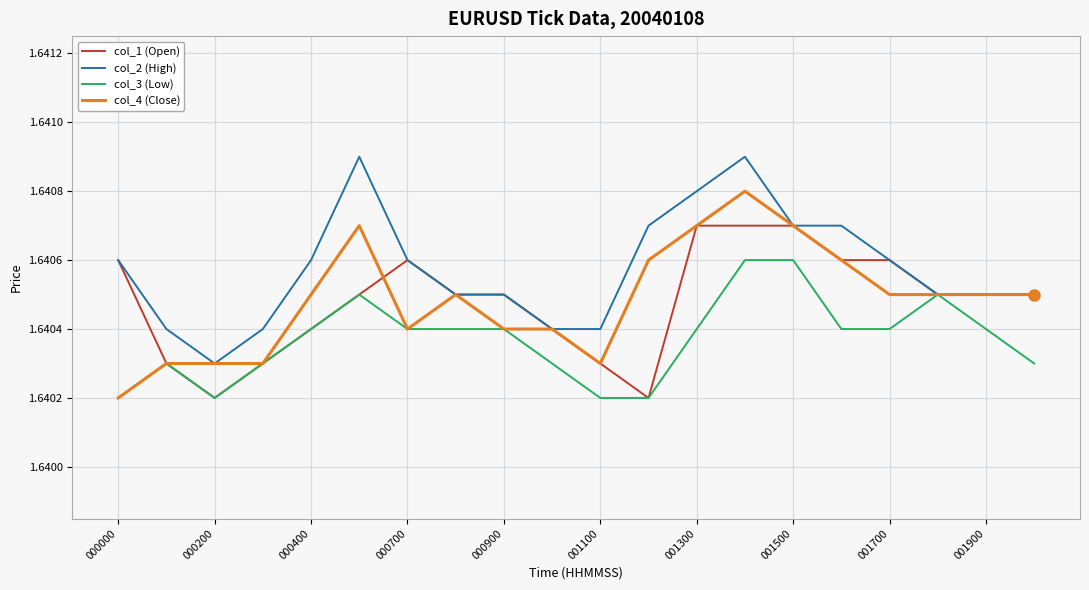

Rank the series by their maximum value, from lowest to highest.

col_3 (Low), col_1 (Open), col_4 (Close), col_2 (High)